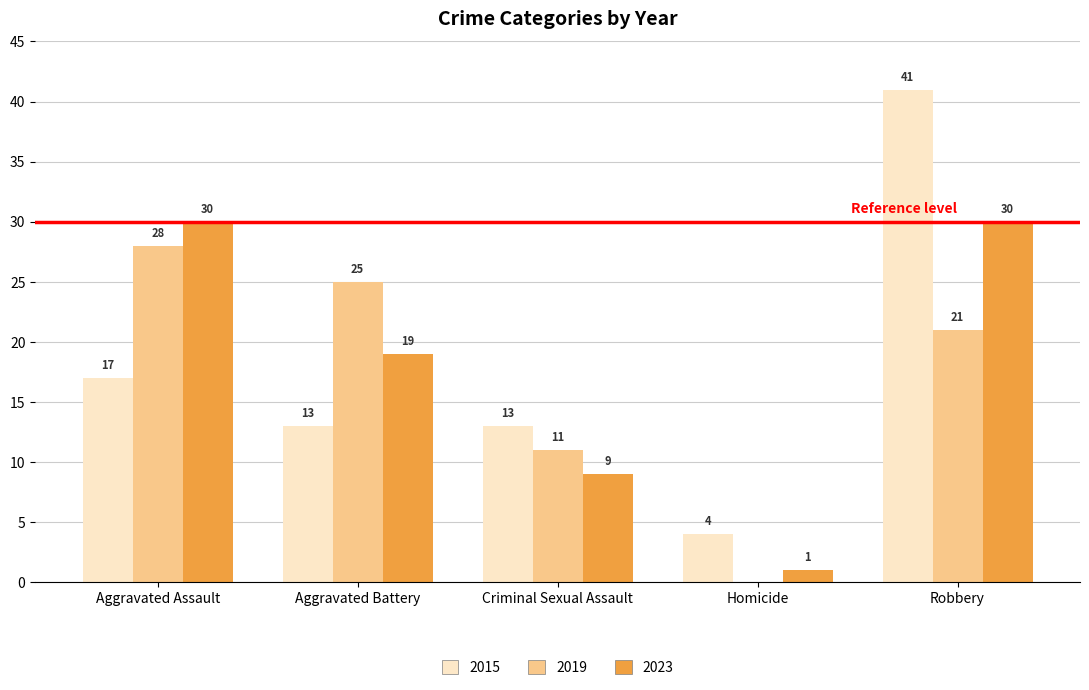

Are the bars horizontal?

No